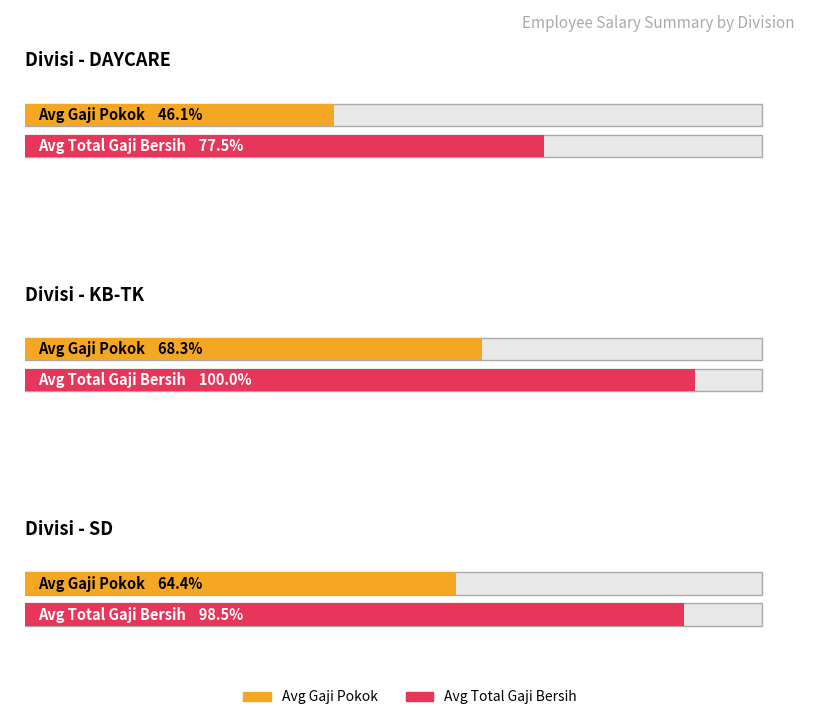

The value of Average Total Gaji Bersih at 3 is 866000. True or false?

True